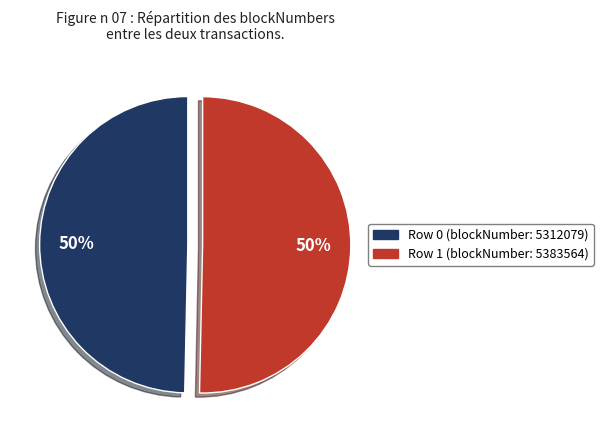

The Row 0 (blockNumber: 5312079) slice represents 44% of the pie. True or false?

False